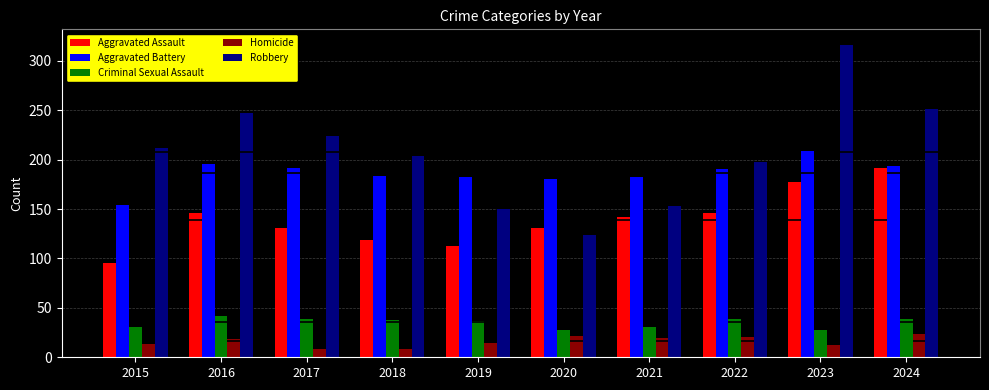

At which label does Aggravated Assault reach its peak?

2024